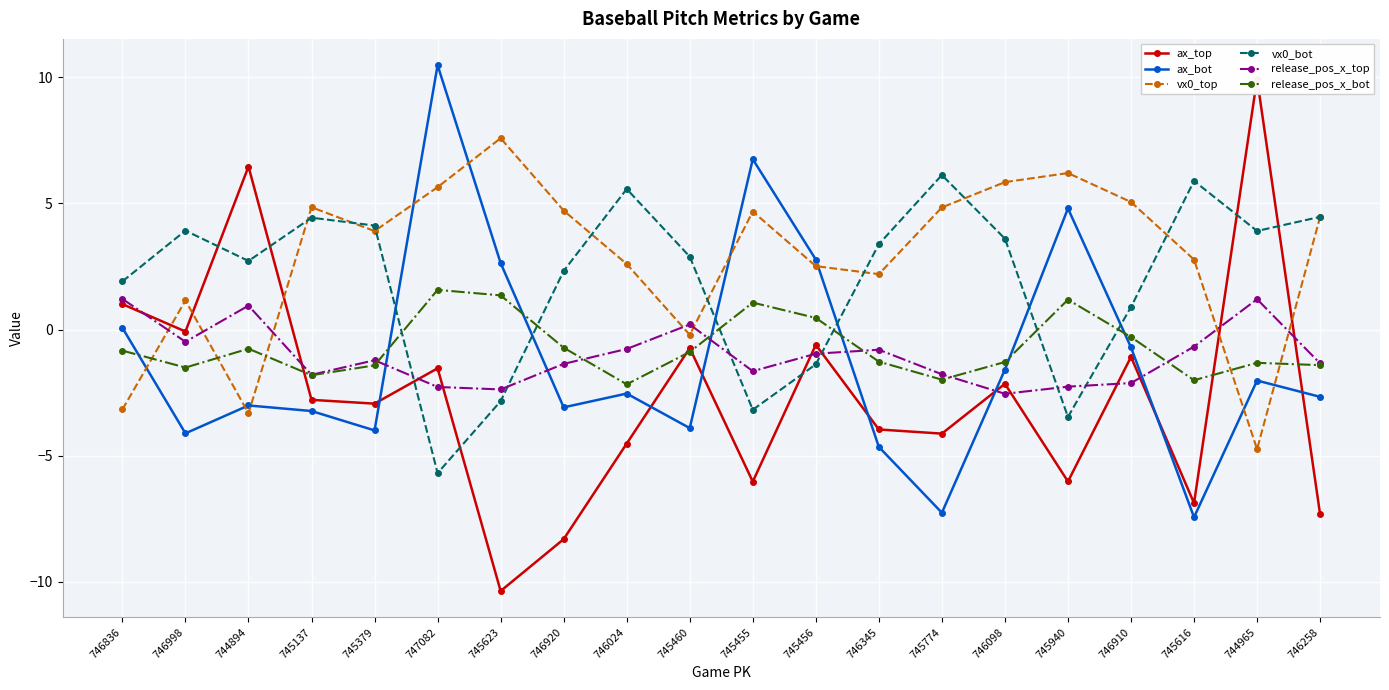

What is the total value across all series at 745455?

1.6